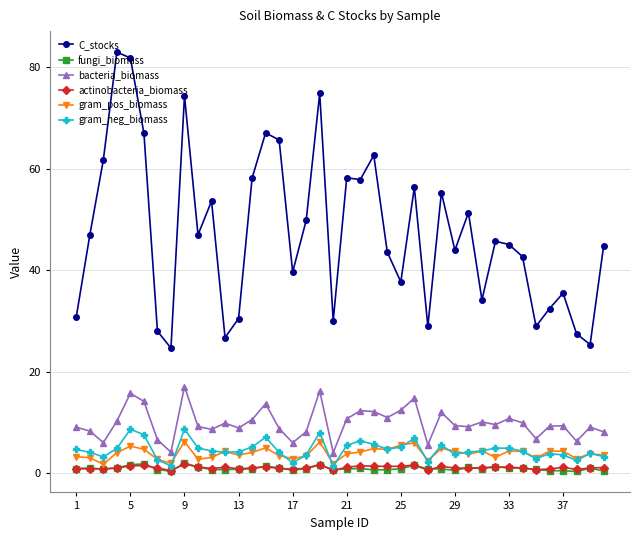

True or false: bacteria_biomass has more than 0 points higher than both neighbors.

True